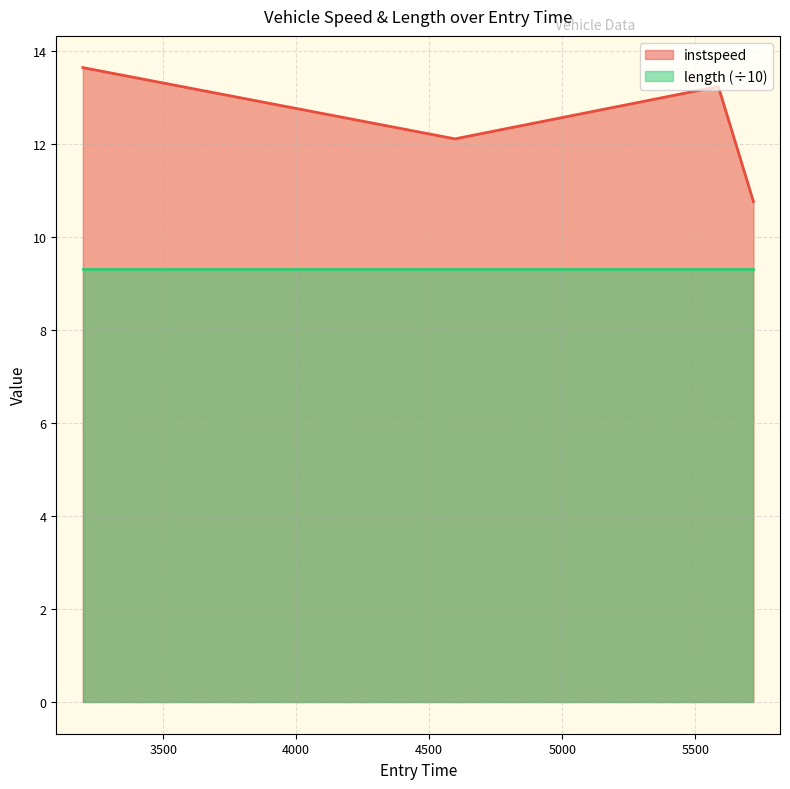

True or false: the data has more than 2 interior local peaks.

False